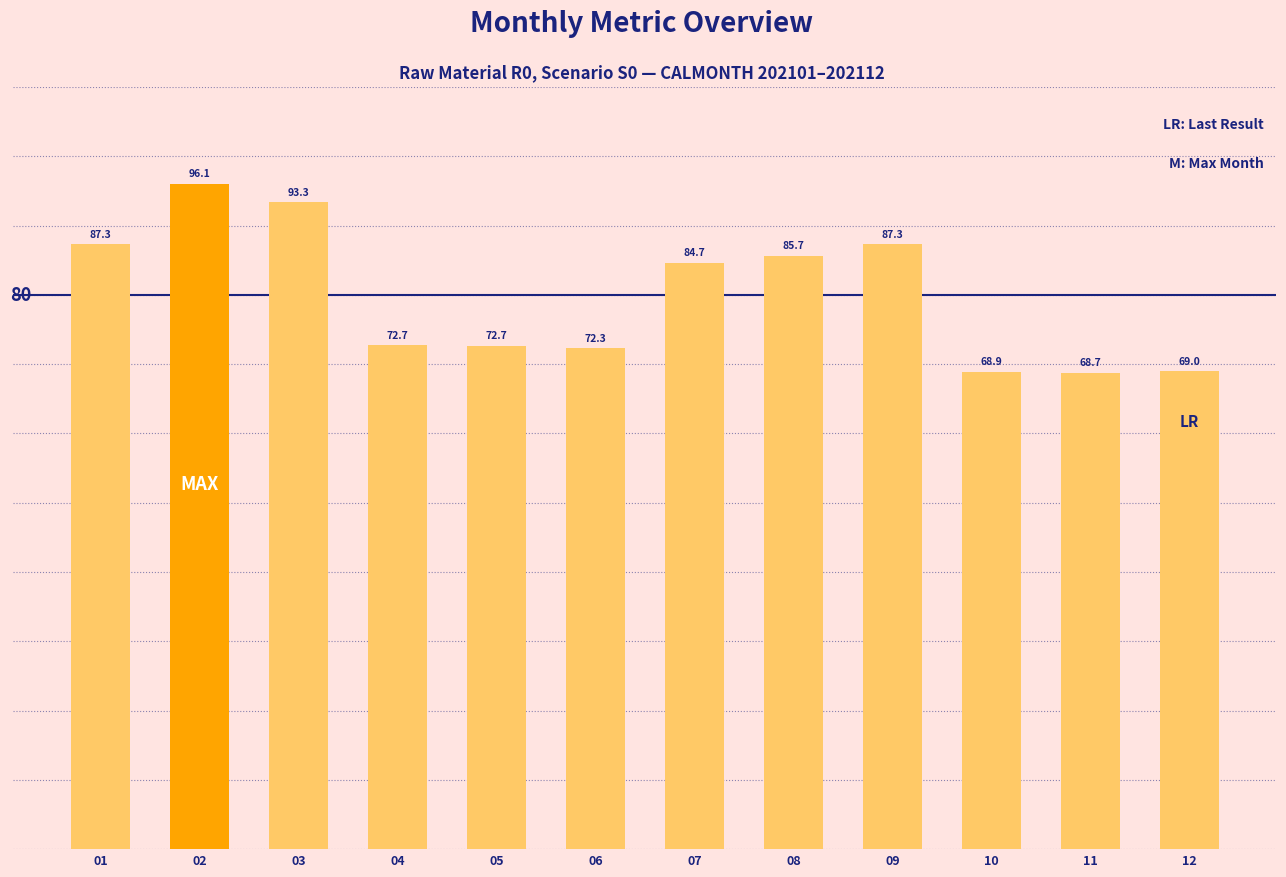

What is the maximum value shown in the chart?

96.1